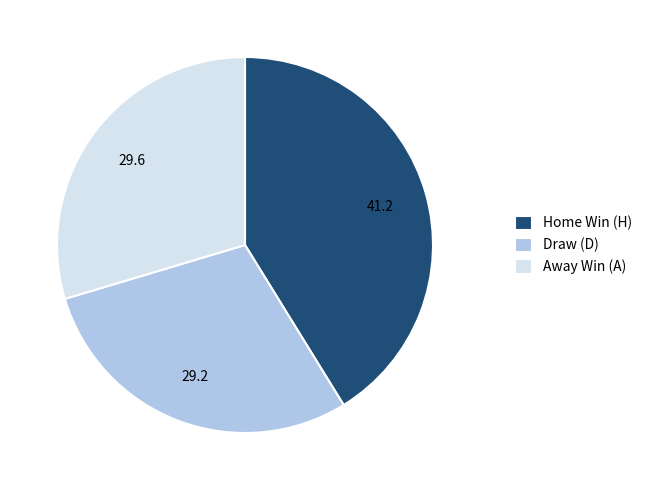

What is the largest slice in the pie chart?

Home Win (H)